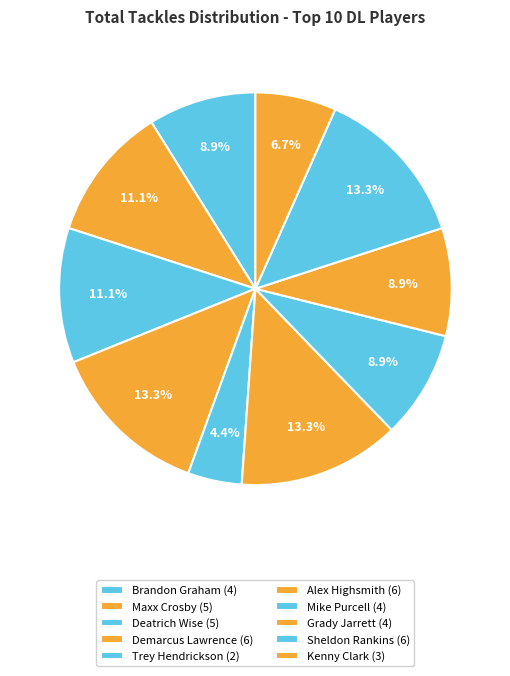

Between Demarcus Lawrence and Trey Hendrickson, which is larger?

Demarcus Lawrence